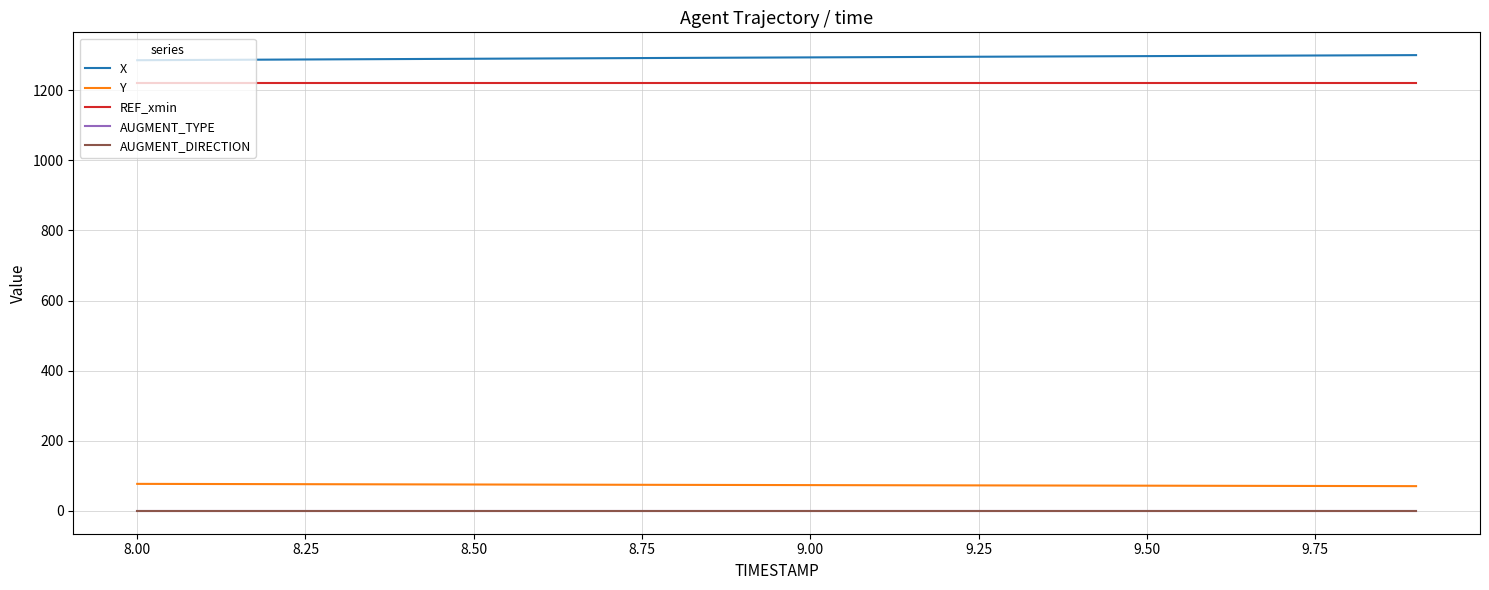

True or false: AUGMENT_DIRECTION and REF_xmin cross at least once.

False